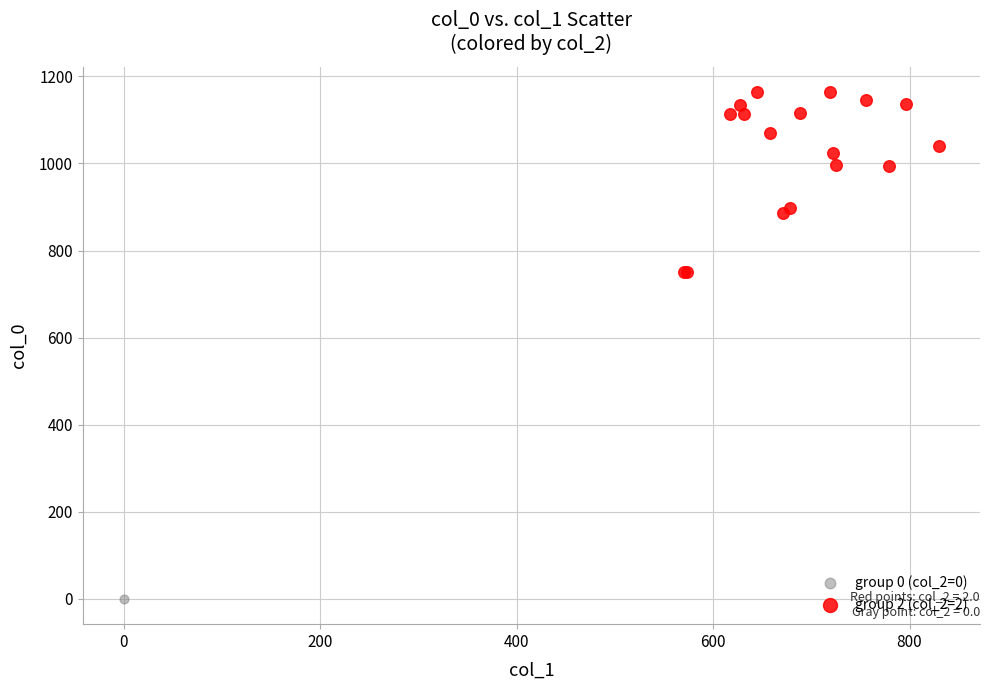

What are all the series names shown in the legend?

group 0 (col_2=0), group 2 (col_2=2)